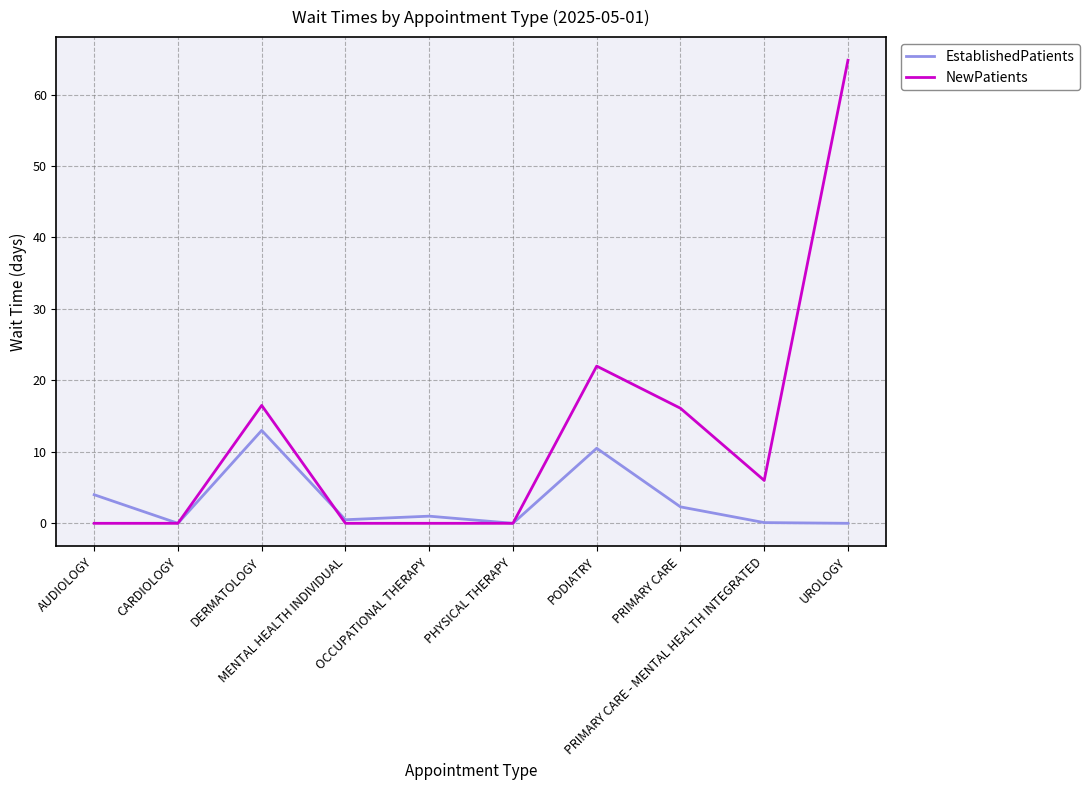

What is the total value across all series at DERMATOLOGY?

29.5